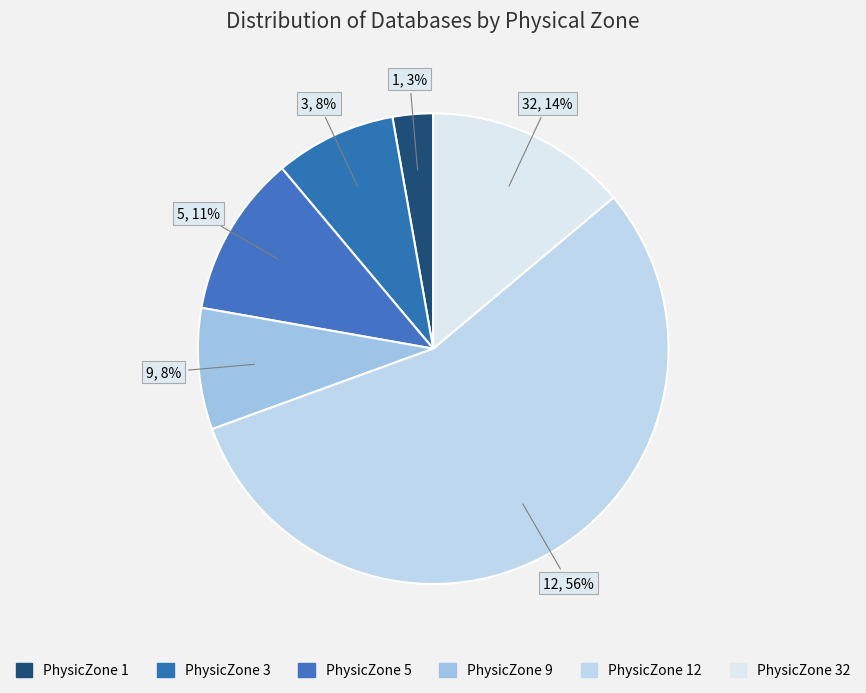

The PhysicZone 3 slice represents 15% of the pie. True or false?

False